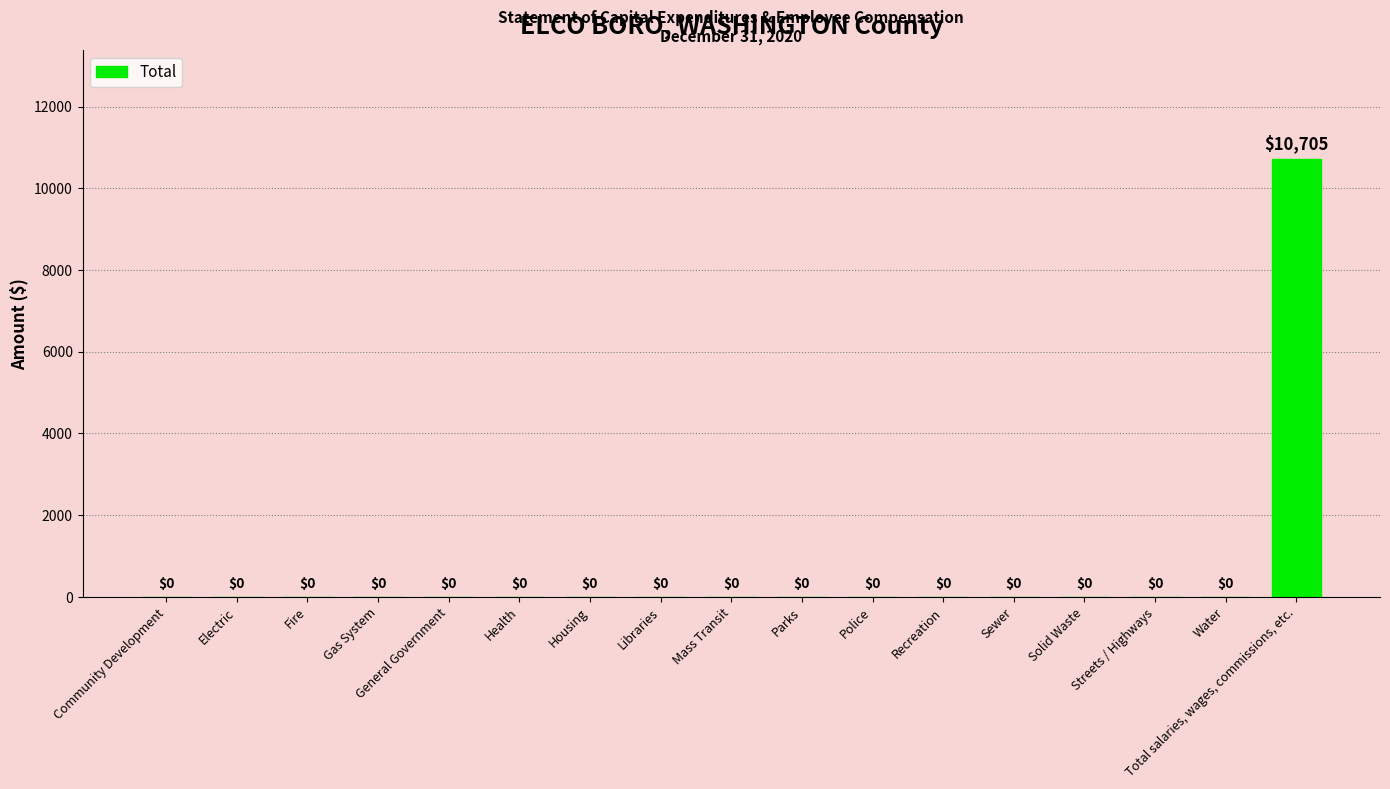

Is it true that the value at Solid Waste is 3891?

False